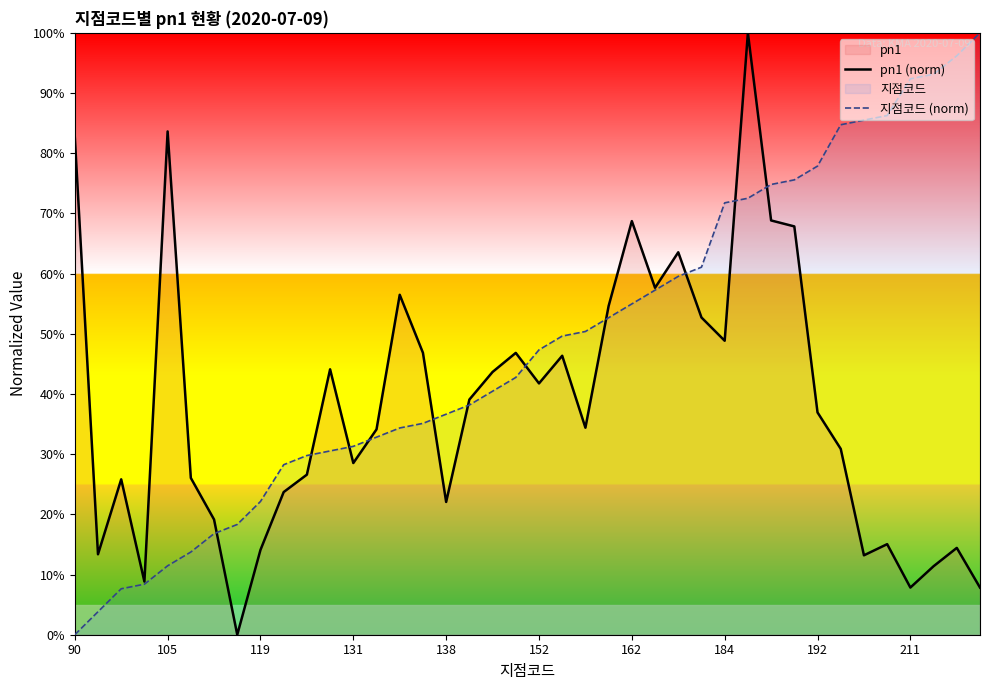

At which category is the sum across all series the highest?

29